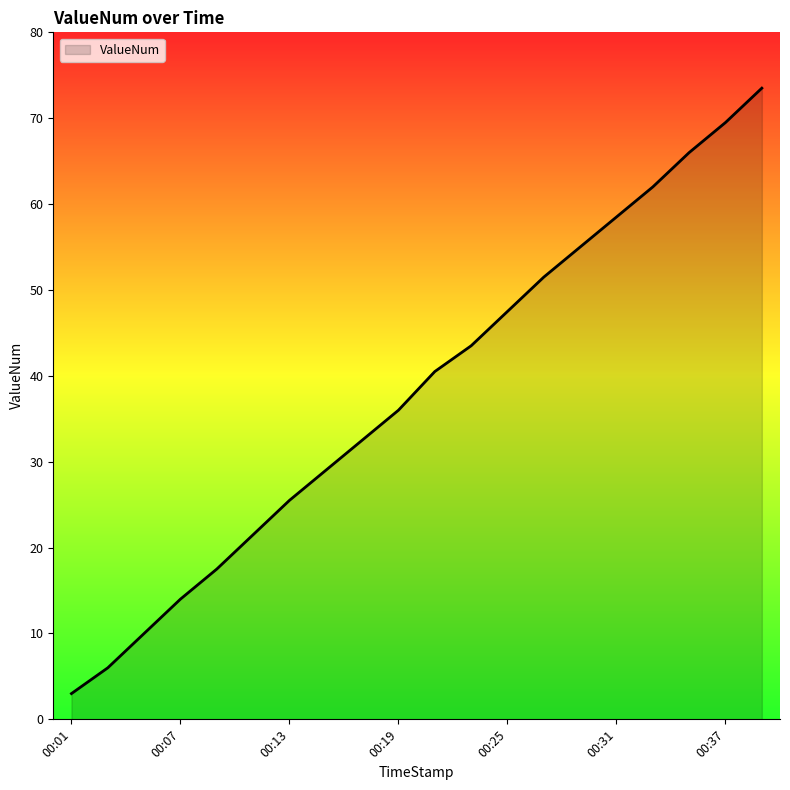

What is the difference between the maximum and minimum values?

70.5